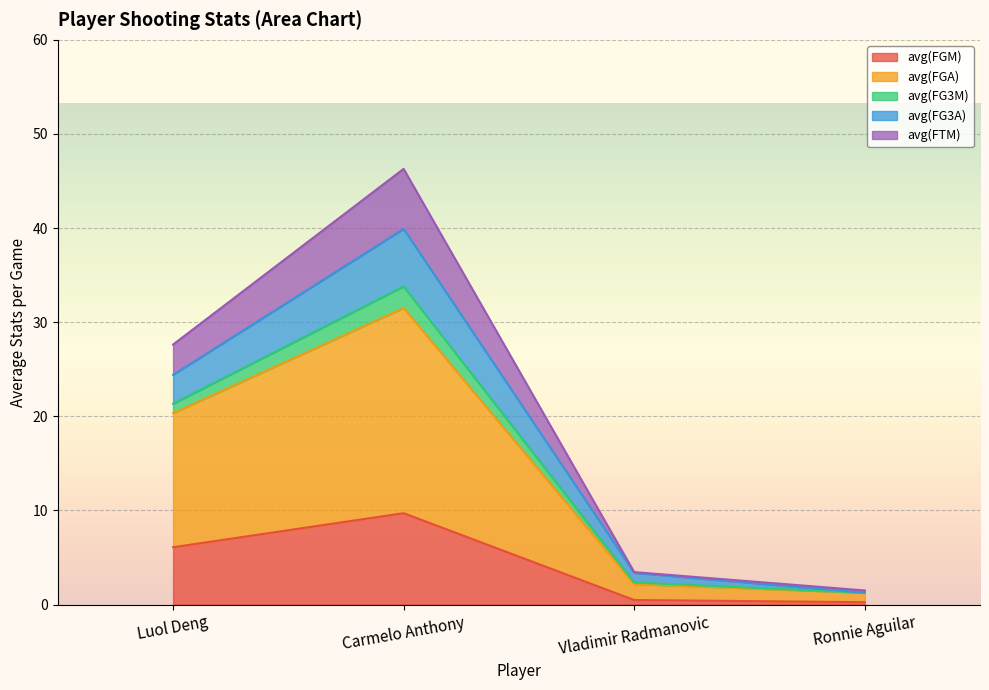

Which category has the highest value in the avg(FGM) series?

Carmelo Anthony